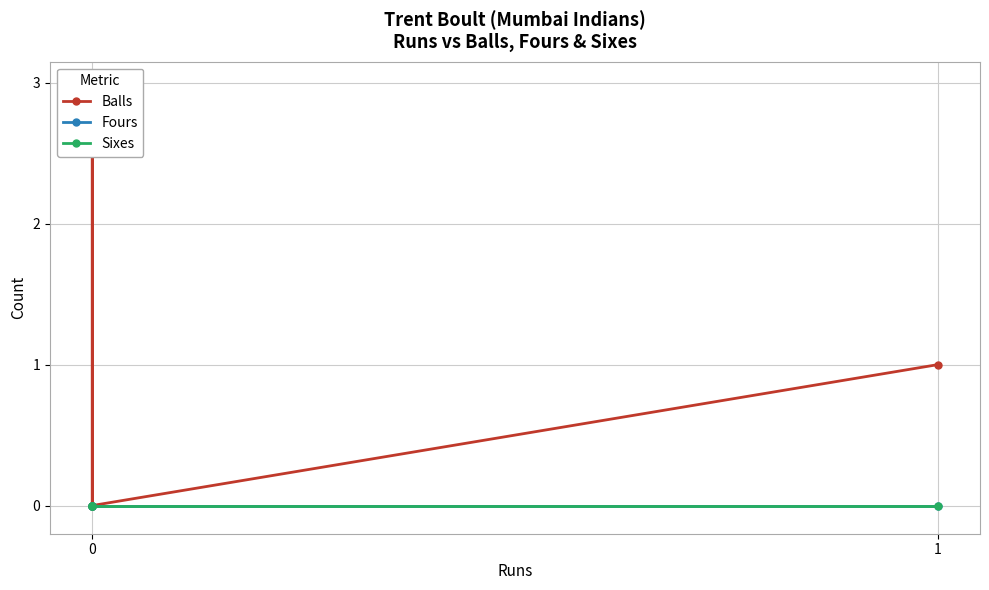

Does the chart have visible grid lines?

Yes